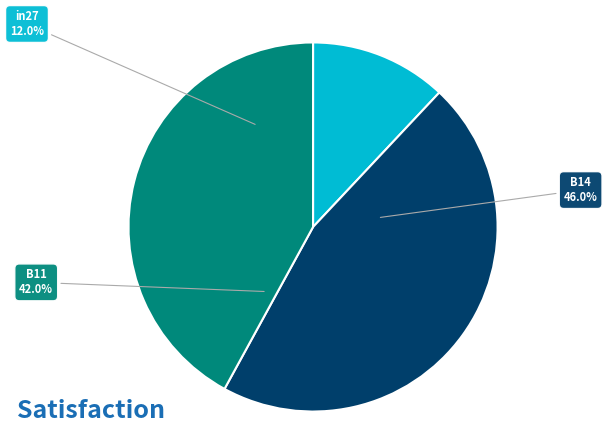

Does B11 represent more than half of the total?

No